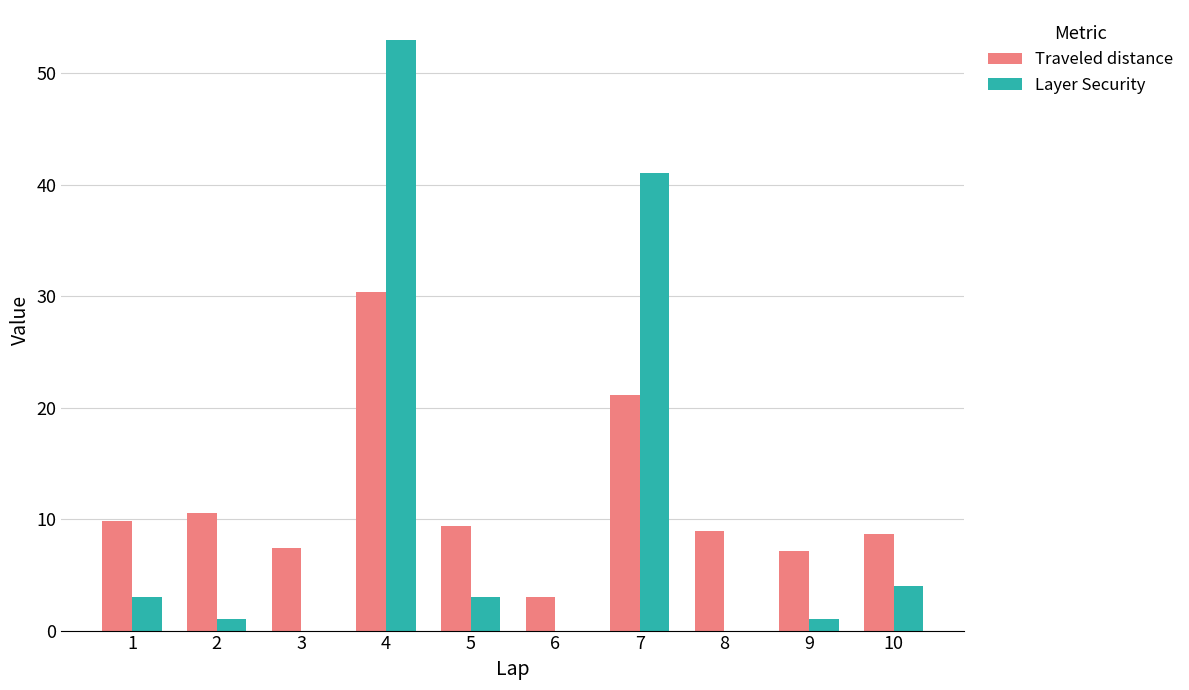

What are all the series names shown in the legend?

Traveled distance, Layer Security